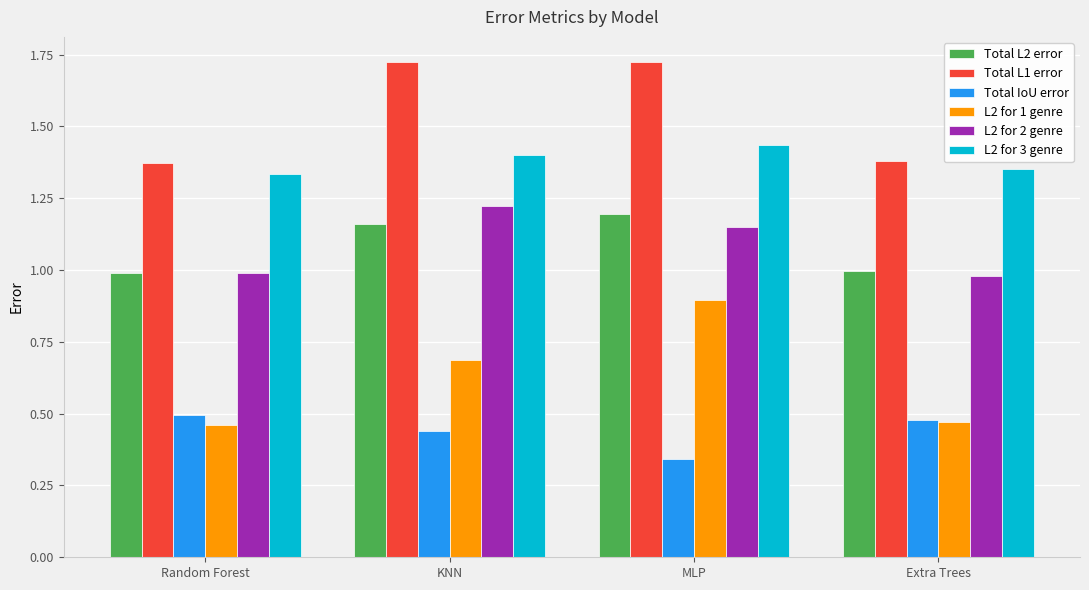

Which series has the largest total across all categories?

Total L1 error